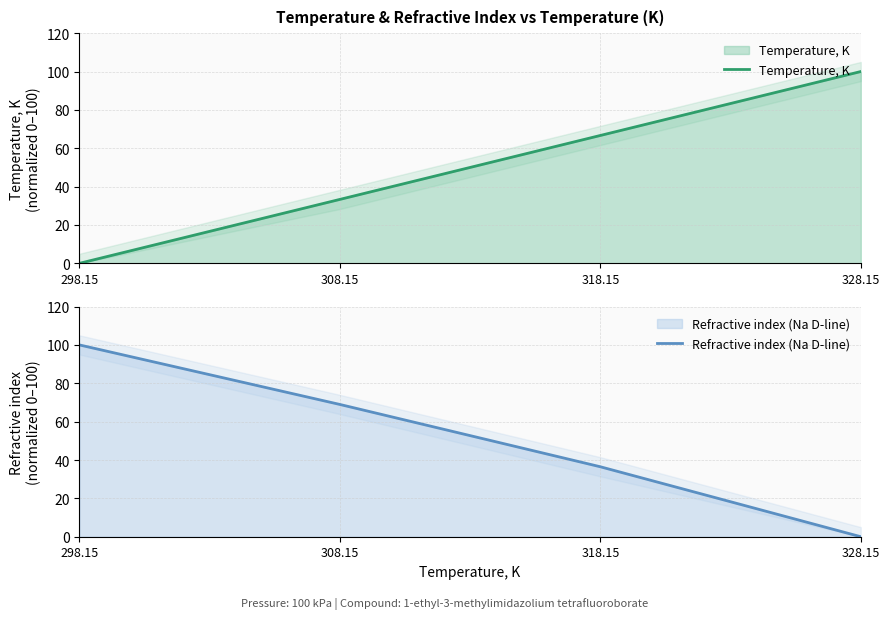

What is the label of the 2nd point from the left?

308.15